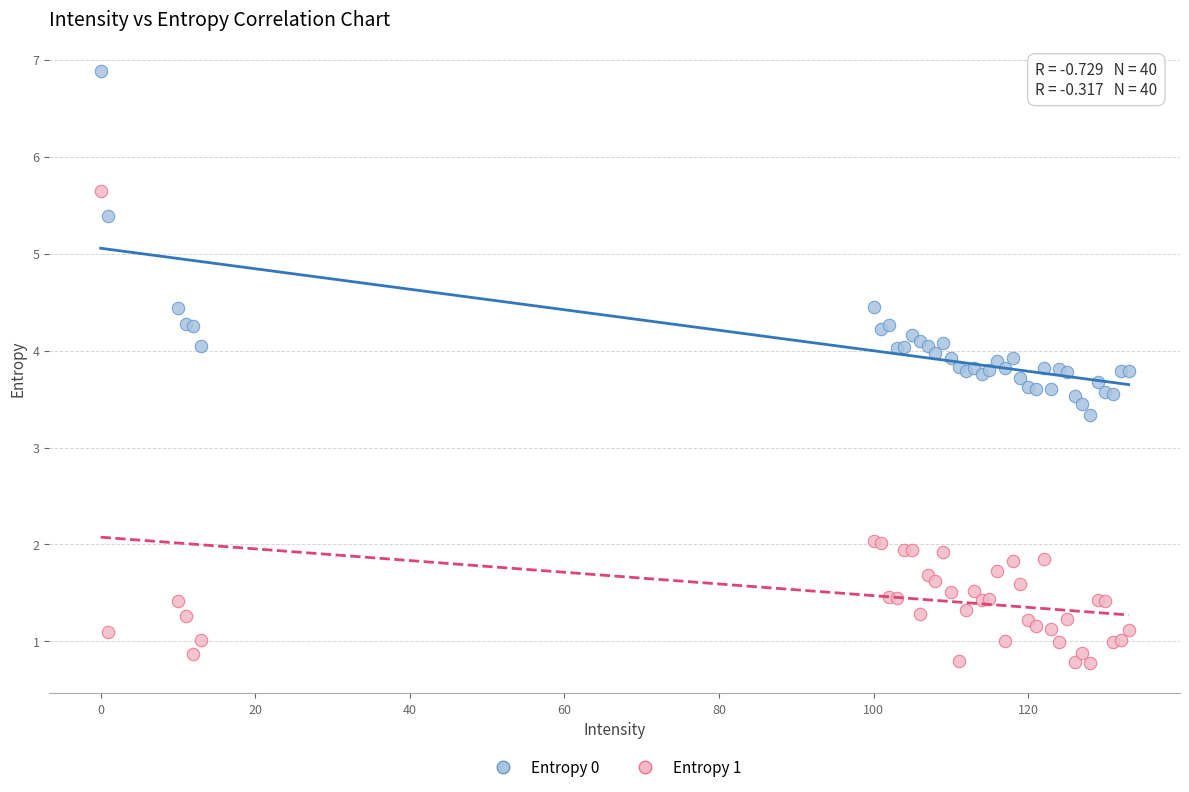

Which series has the widest spread of Y values?

Entropy 1